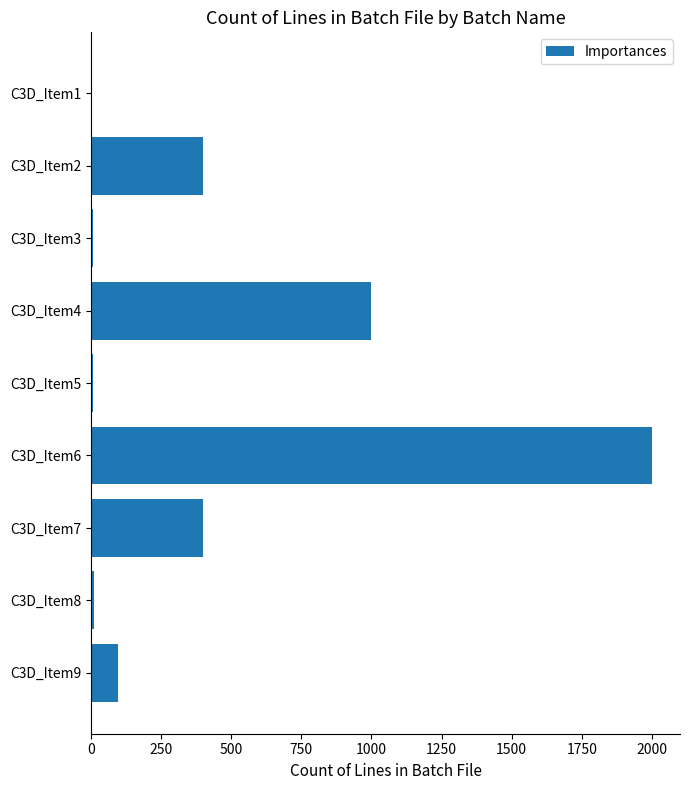

At which category does the chart reach its peak across all series?

C3D_Item6